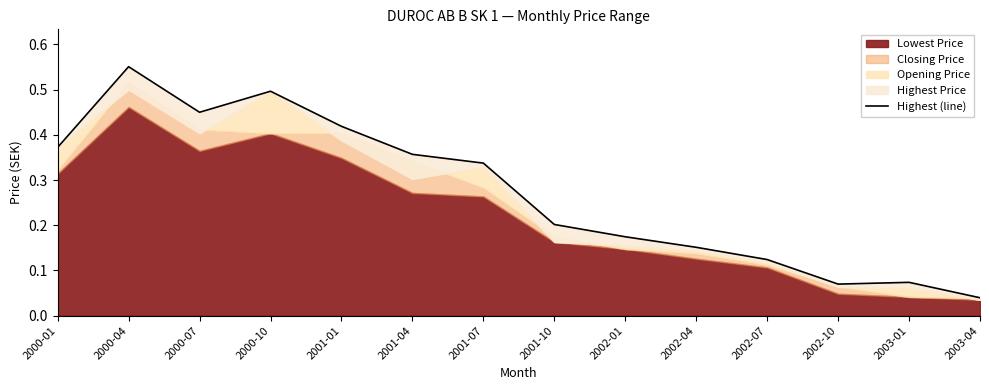

At which category does the data reach its first local valley?

2000-07